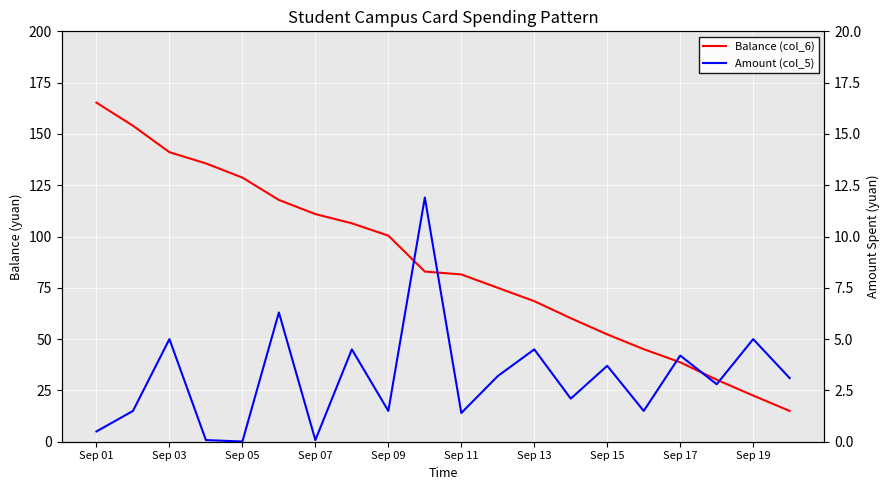

Reading left to right, transcribe all the data shown in this chart.

Balance (col_6): 165.2	154.0	141.1	135.6	128.7	117.8	110.9	106.4	100.4	82.9	81.5	75.0	68.5	60.2	52.3	45.1	38.7	30.2	22.5	15.0
Amount (col_5): 0.5	1.5	5.0	0.1	0.0	6.3	0.1	4.5	1.5	11.9	1.4	3.2	4.5	2.1	3.7	1.5	4.2	2.8	5.0	3.1